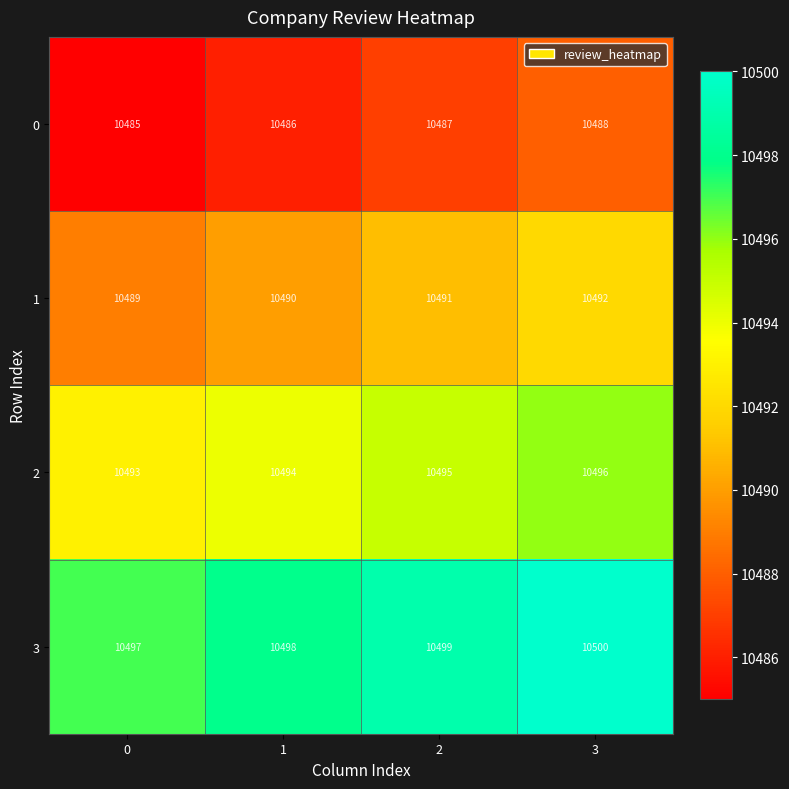

At 2, list the series in order from smallest to largest.

0, 1, 2, 3